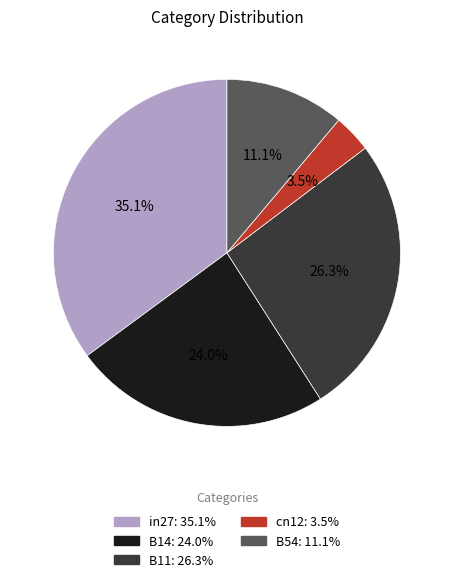

To the nearest percent, what percentage of the pie is B54?

11%